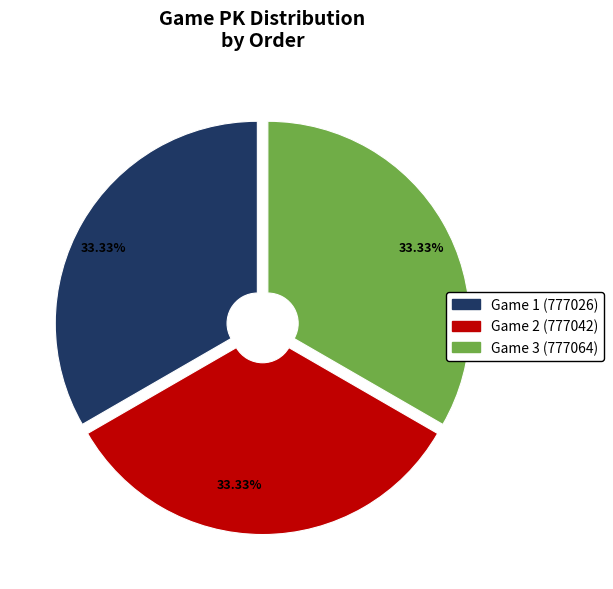

Does any single category account for the majority?

No